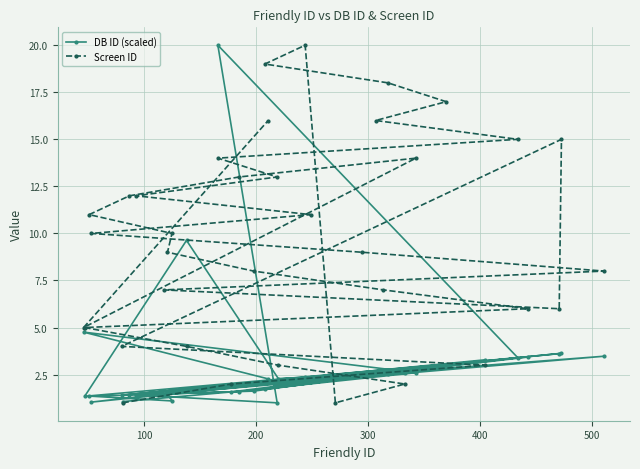

What is the greatest value displayed?

20.0